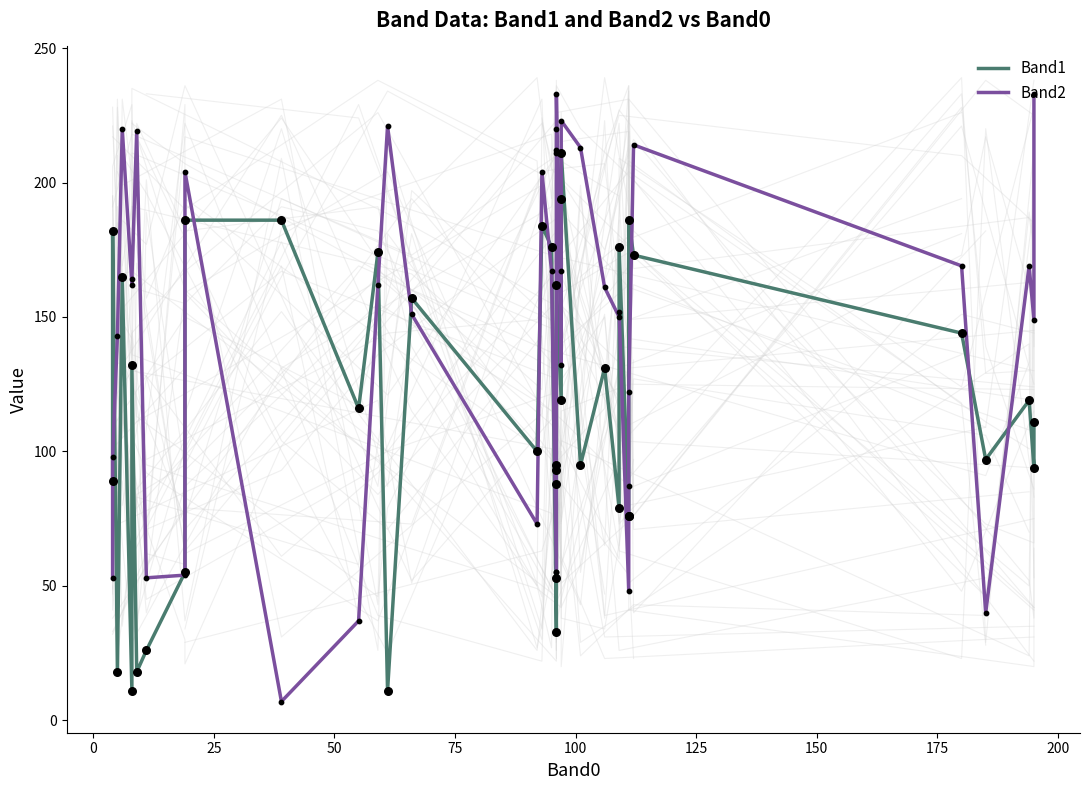

Which series contains the lowest Y value?

Band2